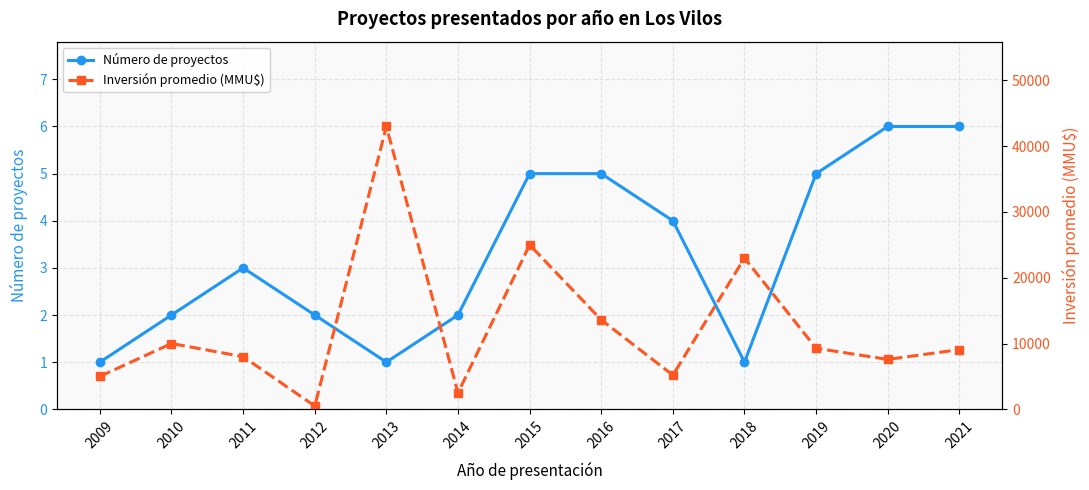

True or false: Número de proyectos and Inversión promedio (MMU$) intersect in this chart.

False